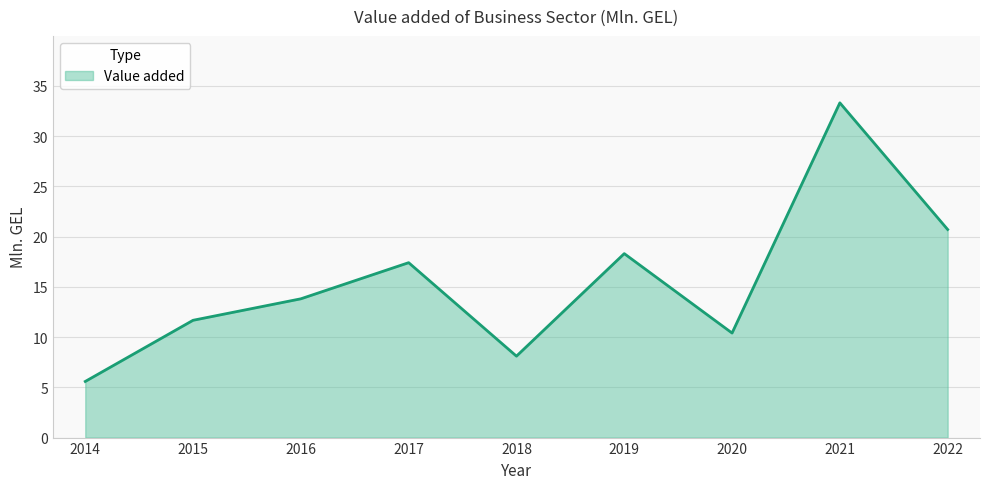

What is the change in value from 2019 to 2021?

+15.0